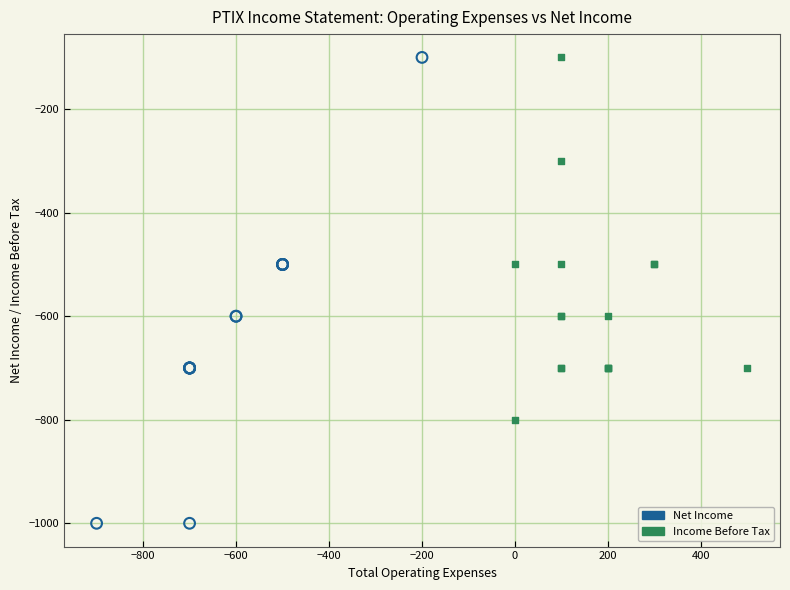

What are all the series names shown in the legend?

Net Income, Income Before Tax